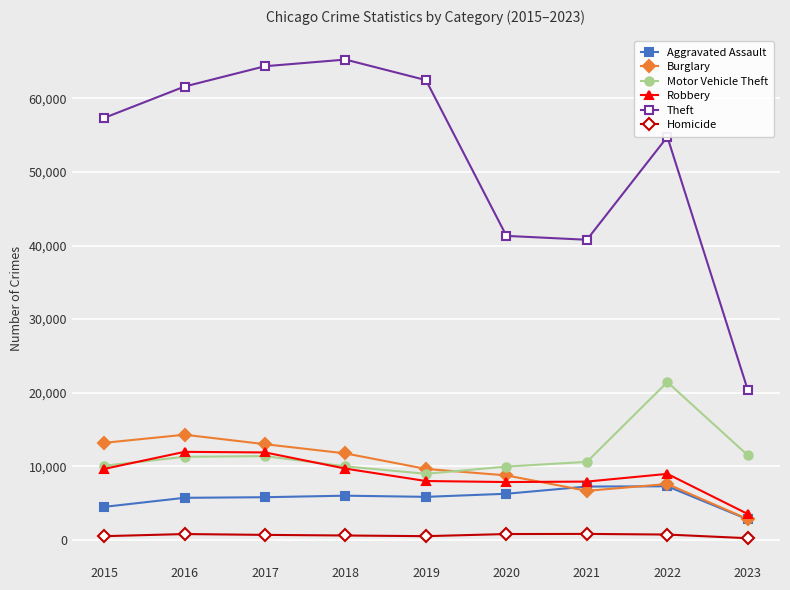

Between 2015 and 2017, which series saw the biggest shift?

Theft